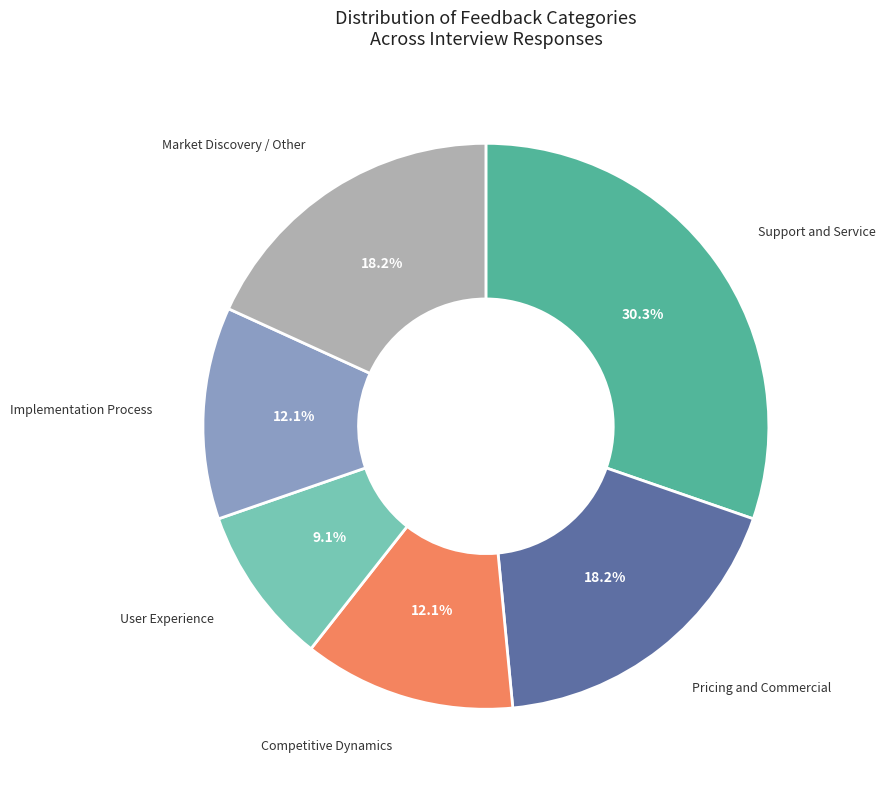

Approximately how many times larger is the value at Implementation Process compared to Competitive Dynamics?

1.0